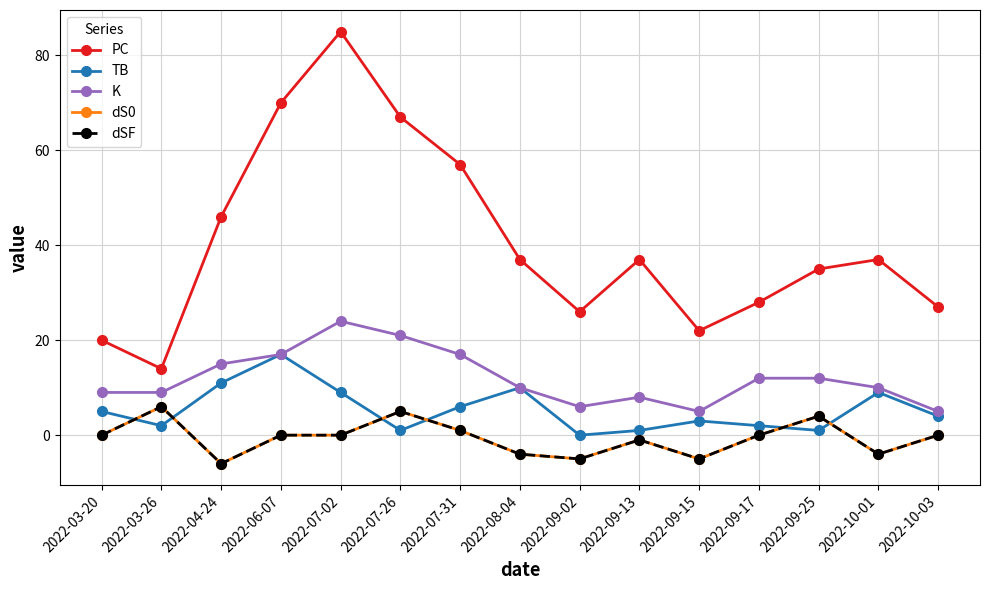

Rank the series by their maximum value, from lowest to highest.

dS0, dSF, TB, K, PC